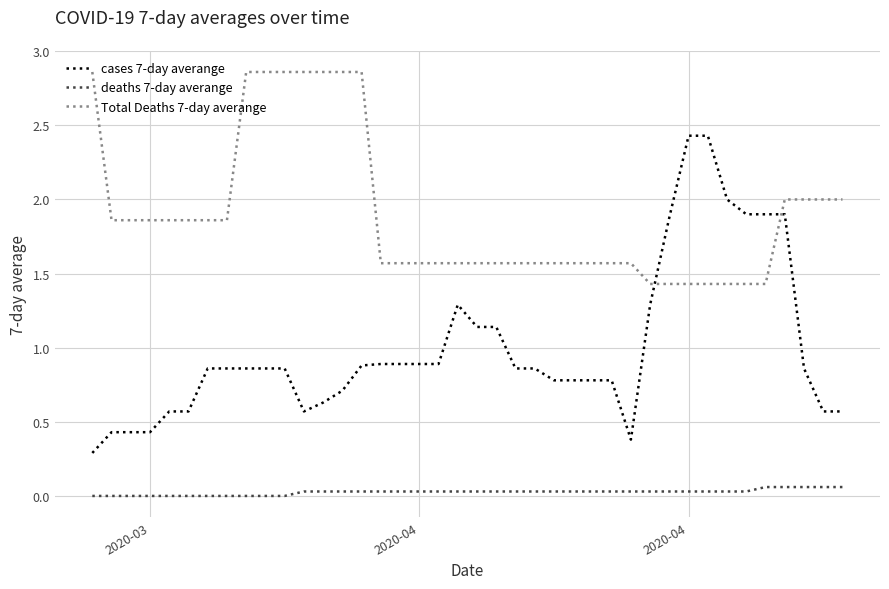

How many lines are shown in the chart?

3